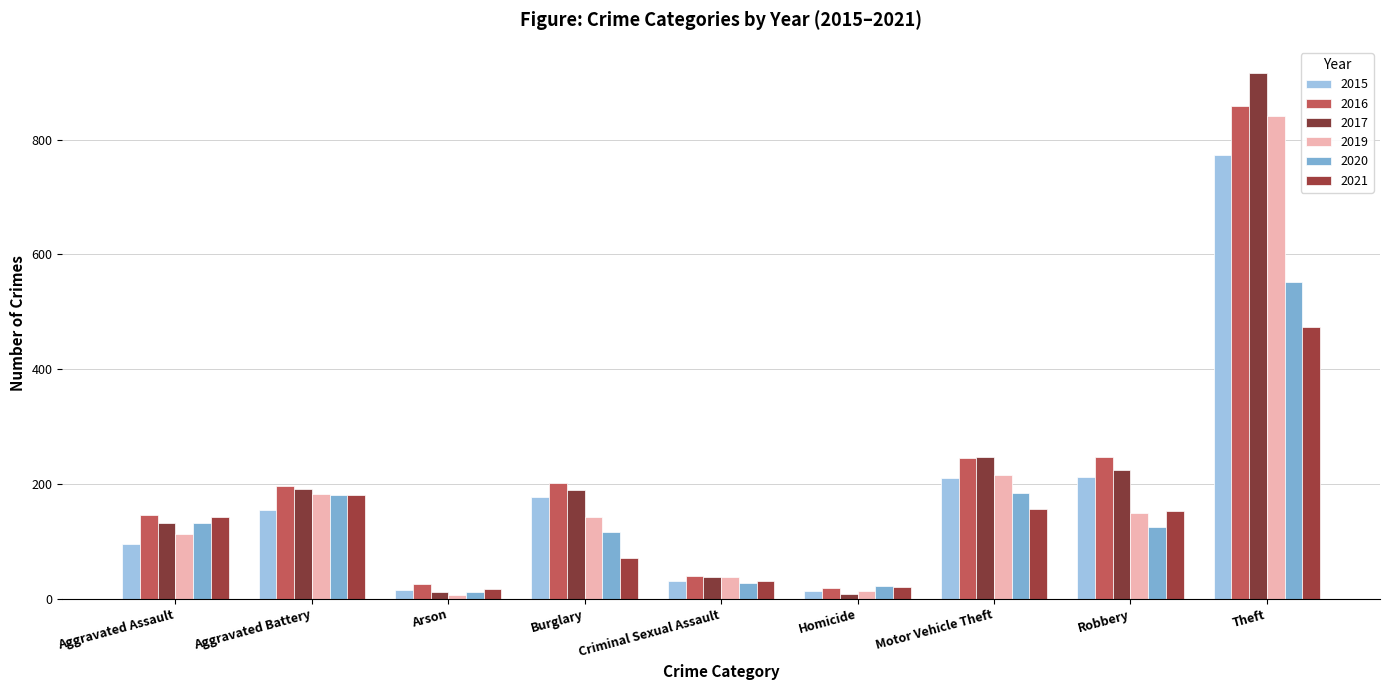

Which series has the largest range (max minus min)?

2017